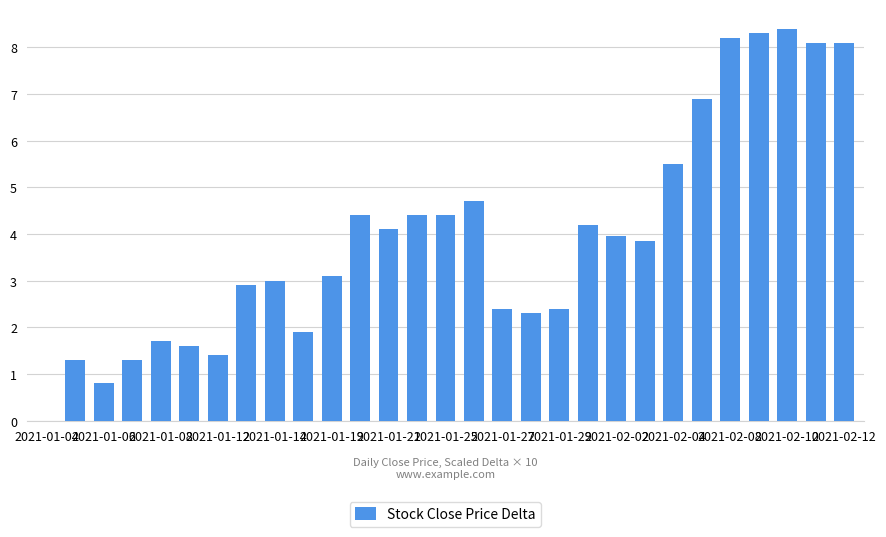

What is the maximum value shown in the chart?

8.4